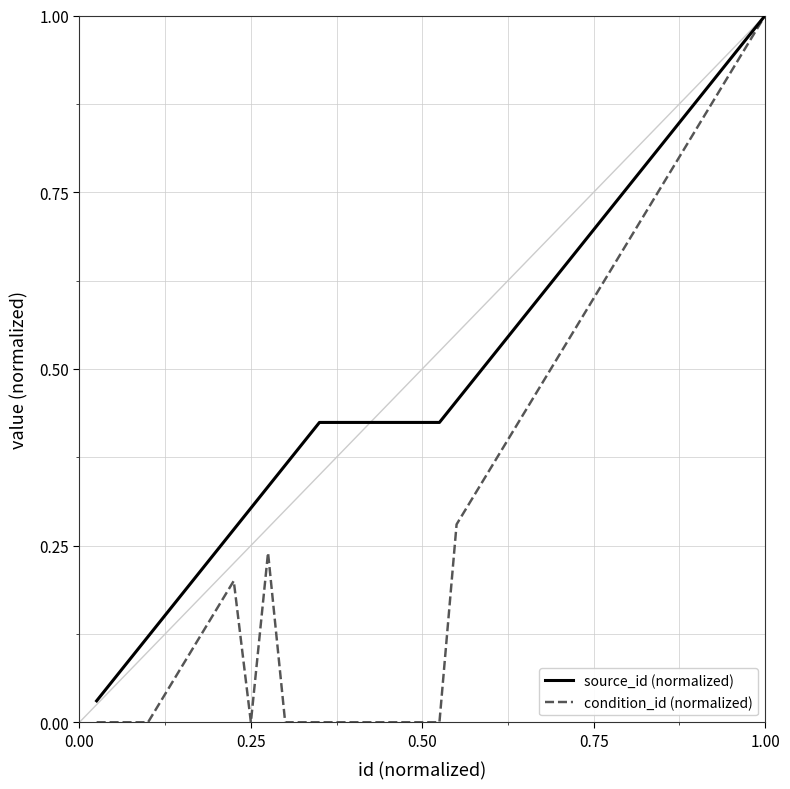

Rank the series by their average value, from highest to lowest.

source_id (normalized), condition_id (normalized)